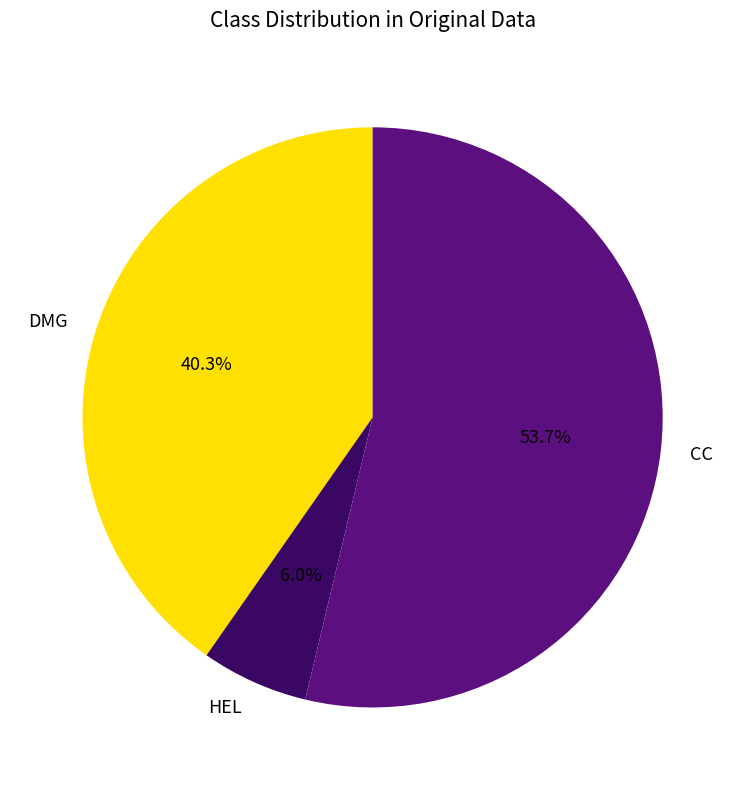

The HEL slice represents 1% of the pie. True or false?

False